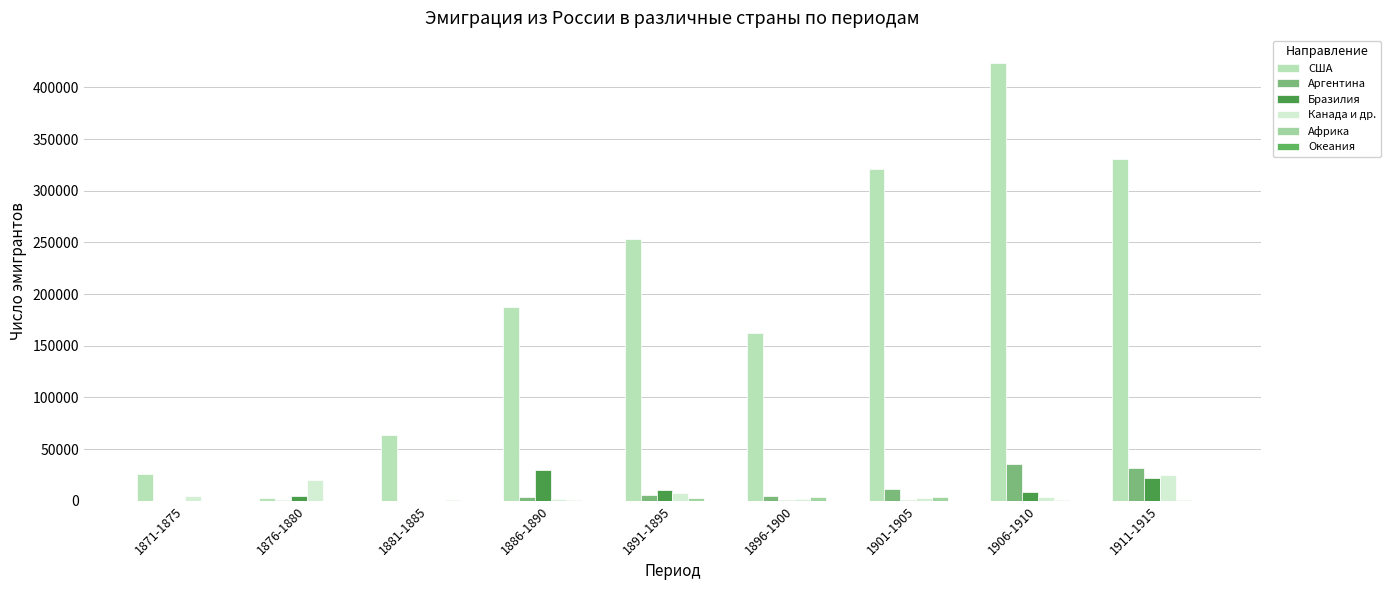

List the series in order of their peak value, highest first.

США, Аргентина, Бразилия, Канада и др., Африка, Океания